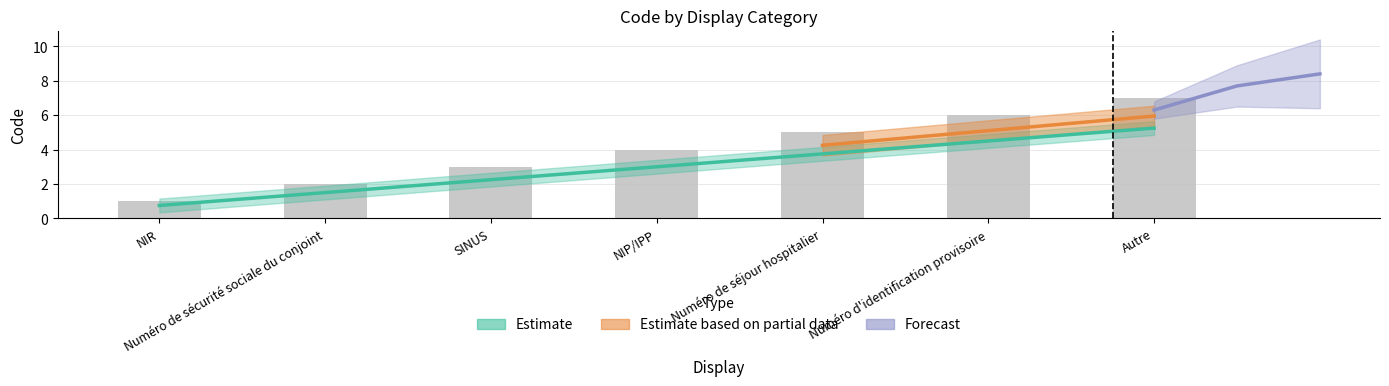

List the labels in order of value, largest first.

Autre, Numéro d'identification provisoire, Numéro de séjour hospitalier, NIP/IPP, SINUS, Numéro de sécurité sociale du conjoint, NIR